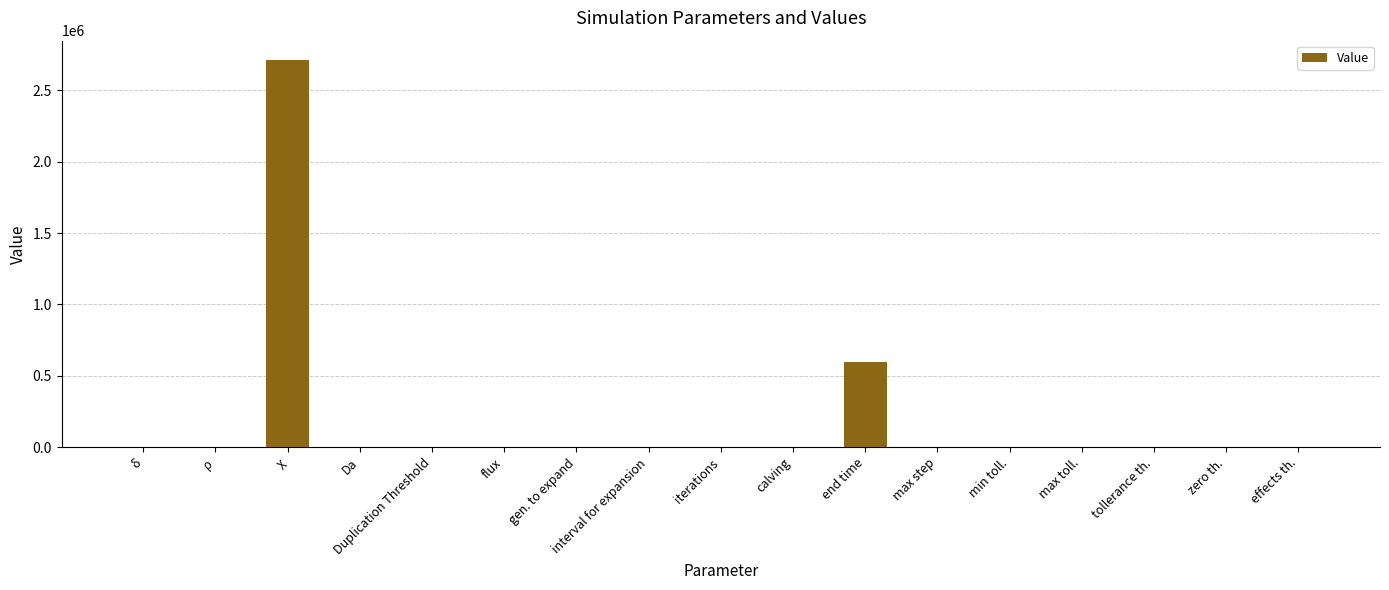

What is the change in value from Duplication Threshold to min toll.?

+0.9